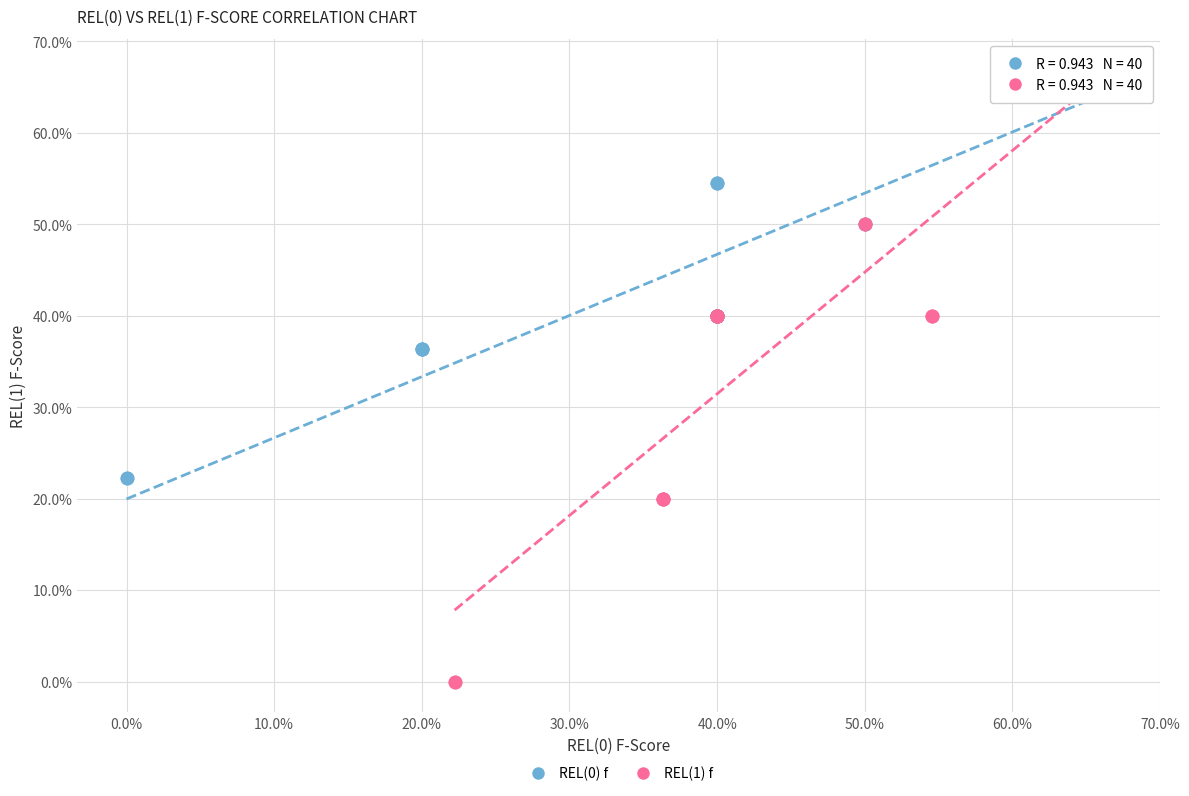

Which series has the widest spread of Y values?

REL(1) f